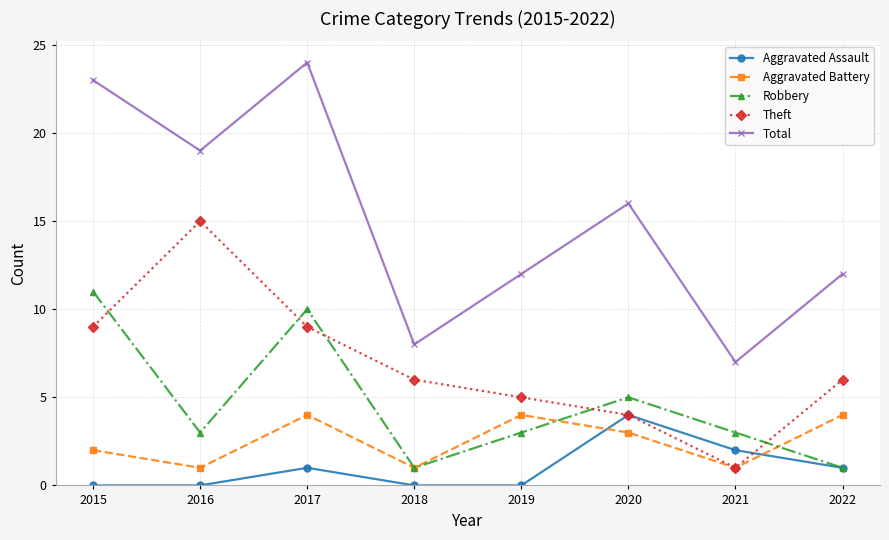

Where is Robbery nearest to the value 6?

2020